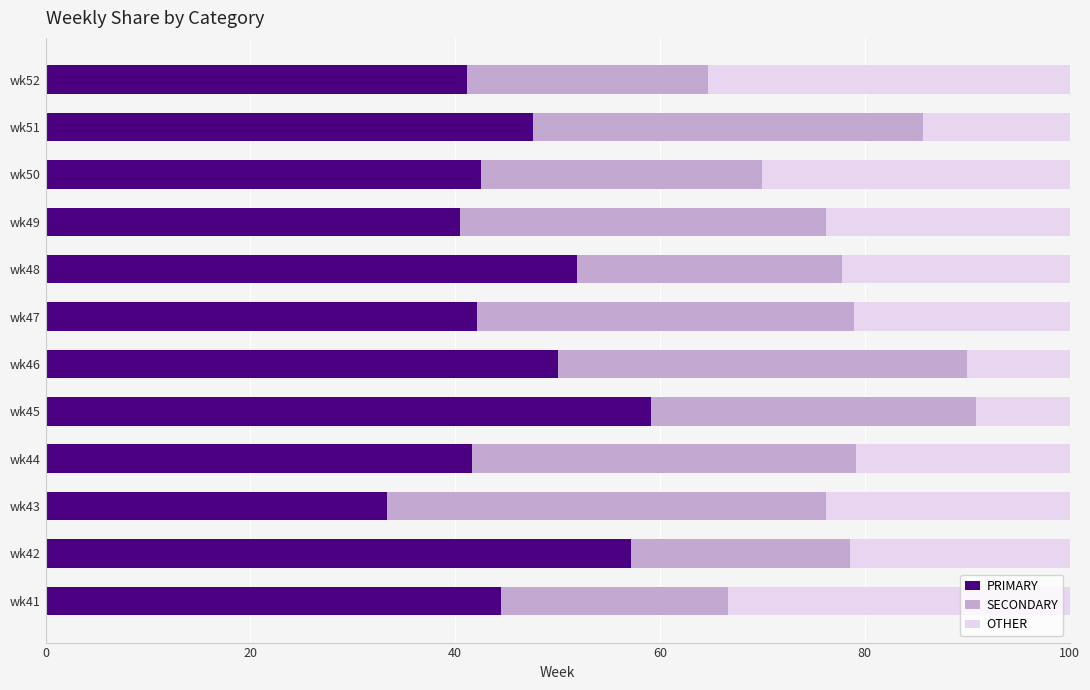

What is the difference between the maximum and minimum values in the PRIMARY series?

25.8